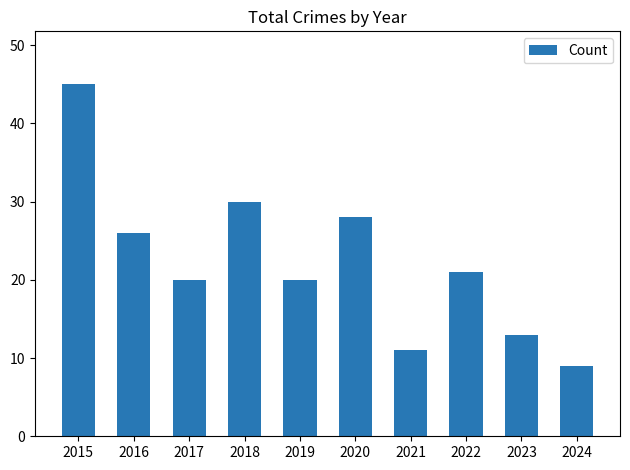

What is the difference between the values at 2022 and 2015?

24